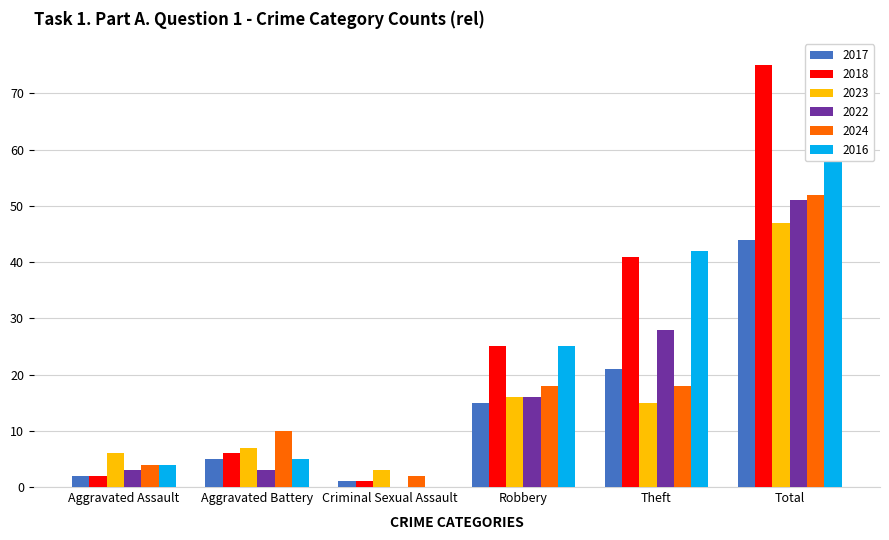

What is the minimum value for 2017?

1